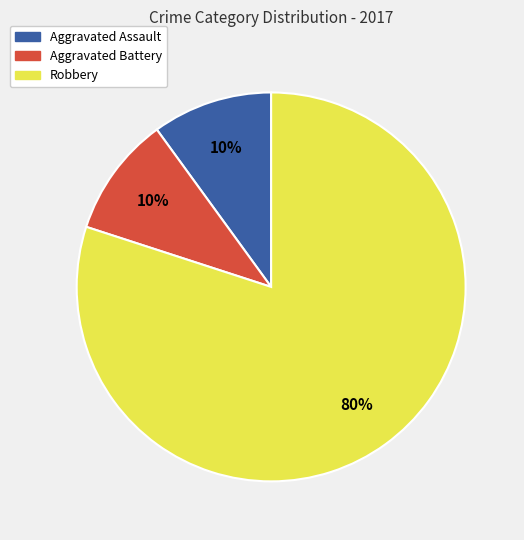

Between Aggravated Battery and Robbery, which is larger?

Robbery